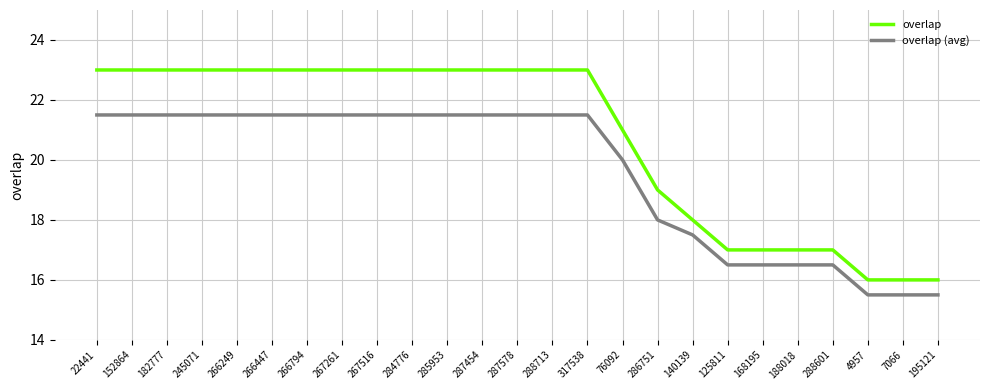

True or false: overlap (avg) and overlap intersect in this chart.

False